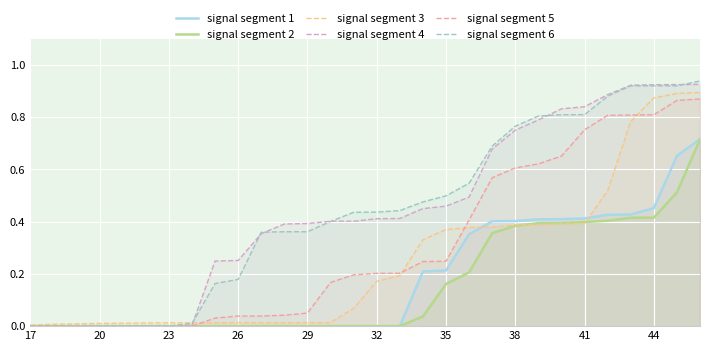

True or false: signal segment 6 has a value of 0.5 at 17.

False